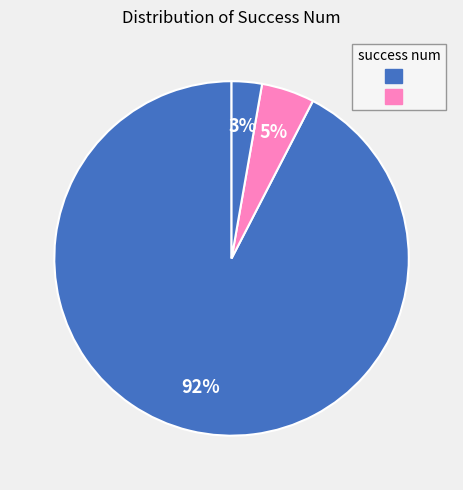

Which slice is the largest?

2